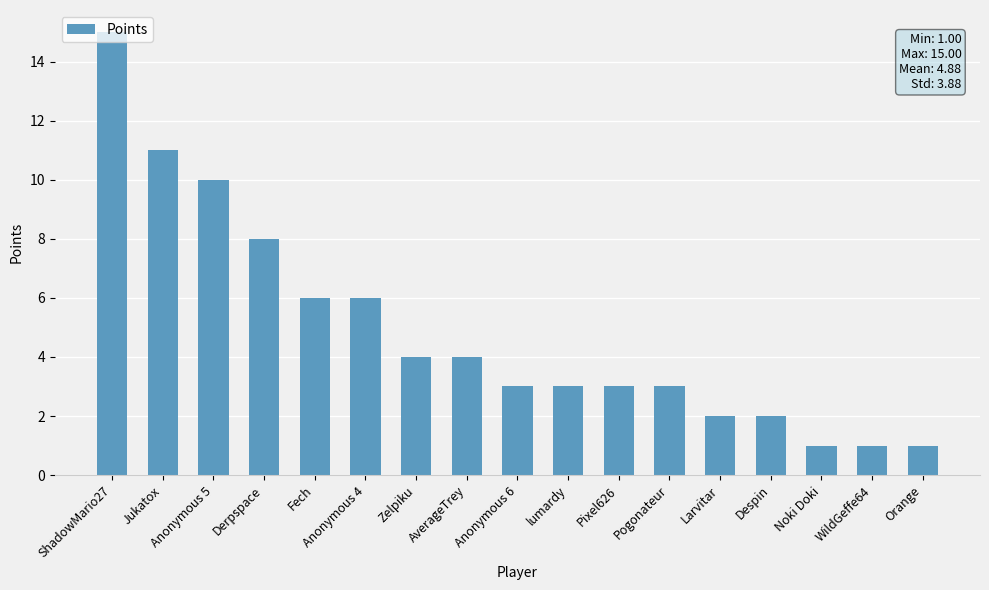

Between lumardy and WildGeffe64, which is larger?

lumardy